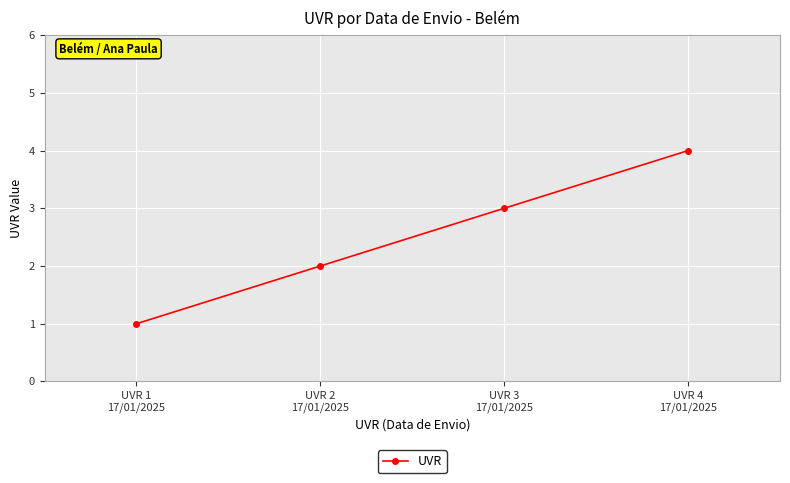

At which label is the value closest to 2?

UVR 2
17/01/2025